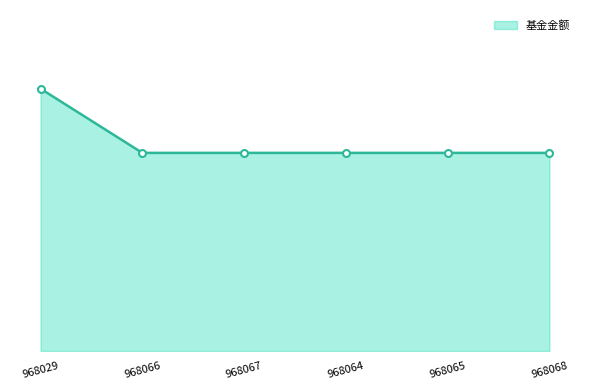

What is the average value?

20.4